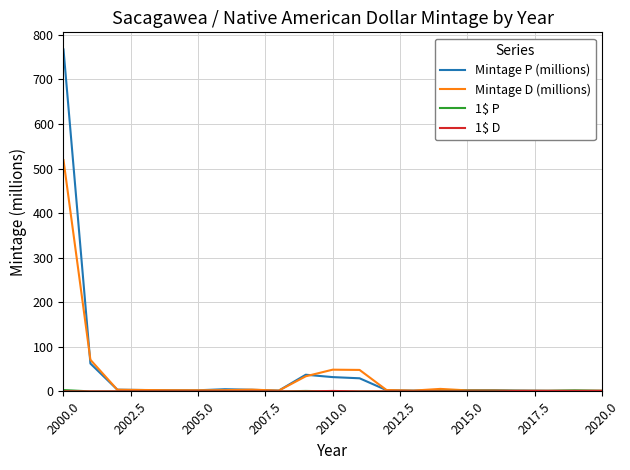

Which series has the largest range (max minus min)?

Mintage P (millions)